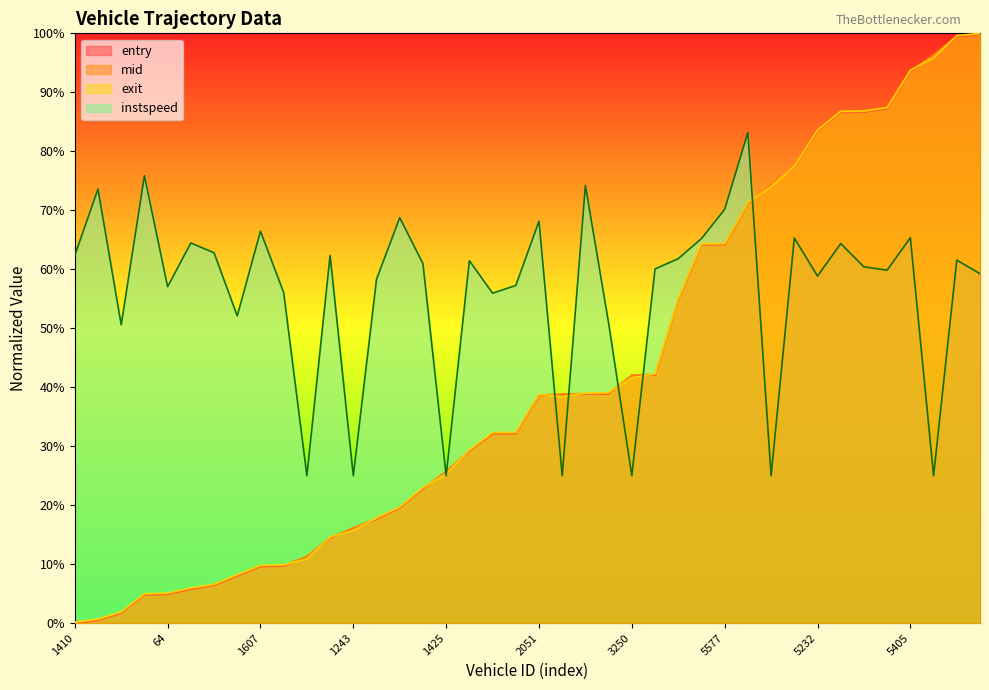

Where is instspeed nearest to the value 0?

1600